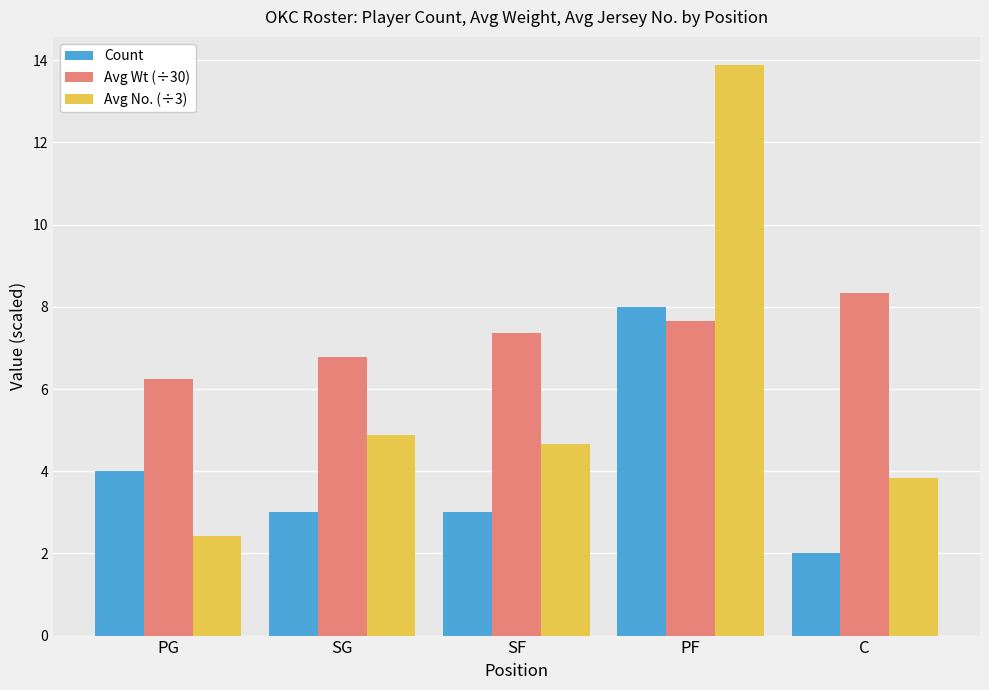

At how many categories does at least one series exceed 3?

5